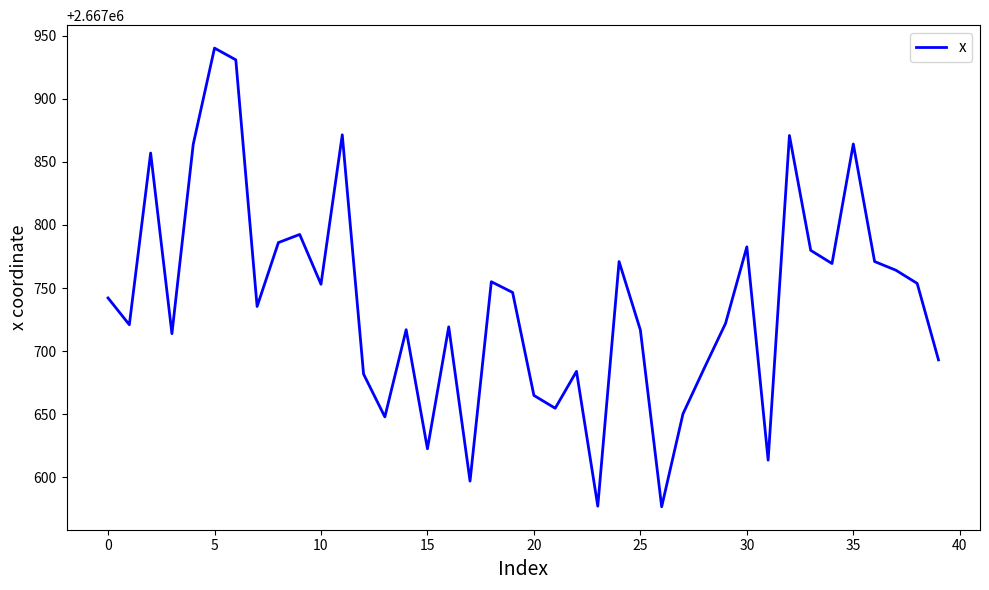

What is the sum of all values?

106709561.6